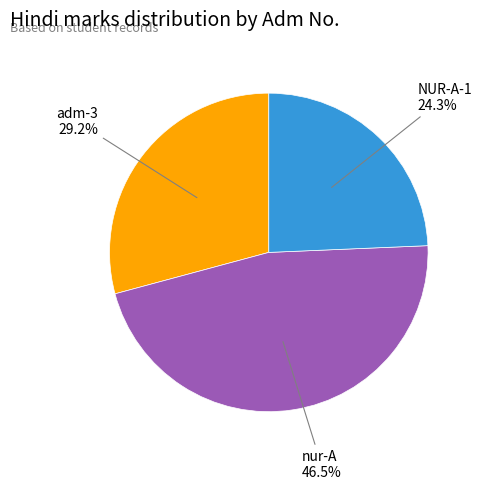

Rank the categories by value from highest to lowest.

nur-A, adm-3, NUR-A-1